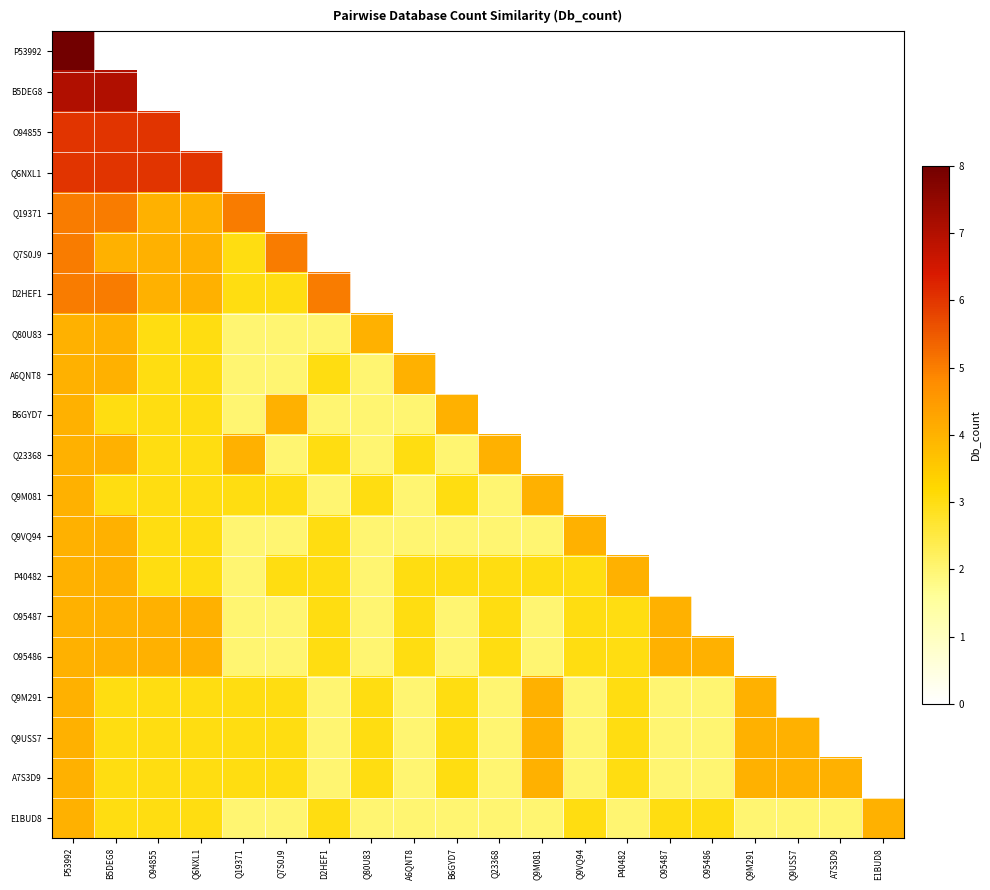

What is the total value across all series at Q9M081?

58